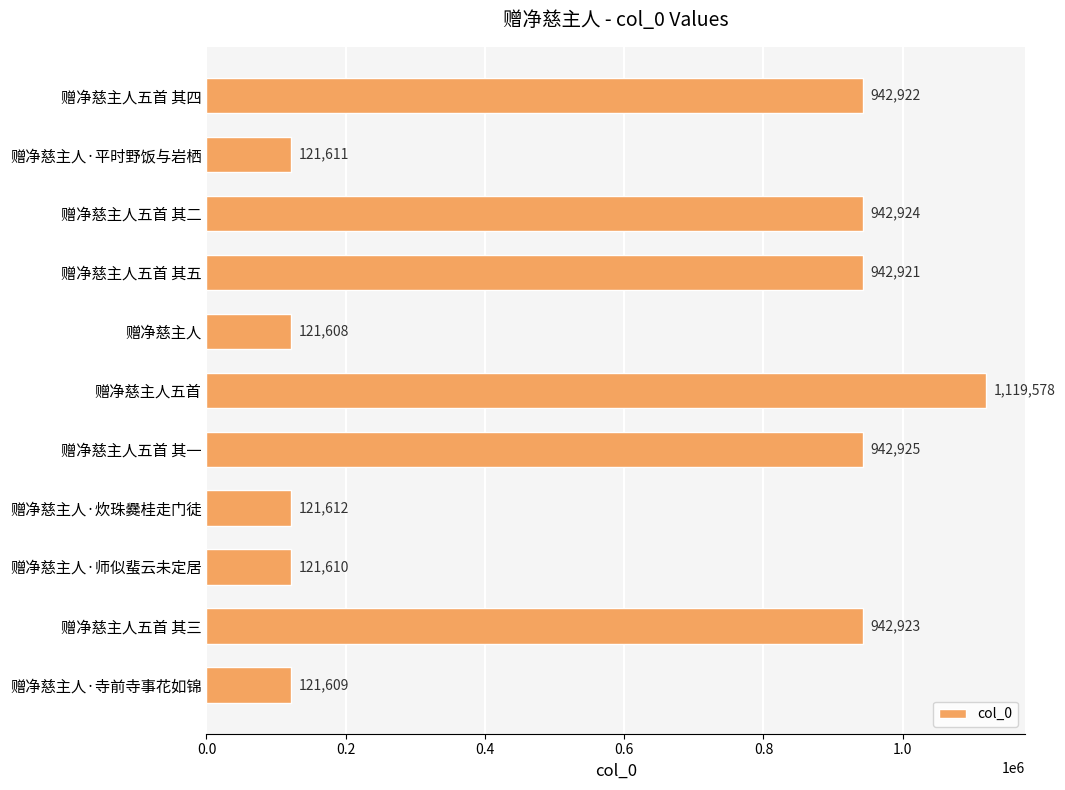

What is the change in value from 赠净慈主人五首 其四 to 赠净慈主人?

-821314